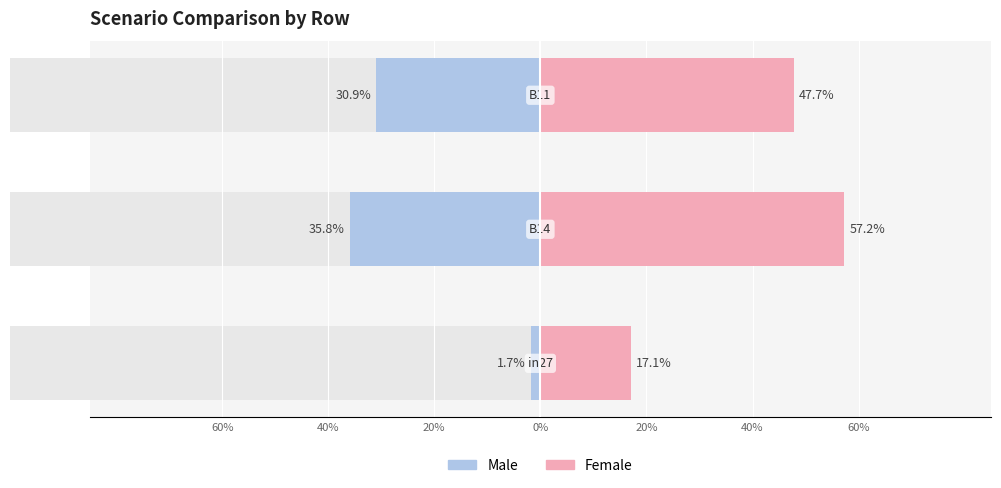

At how many categories does at least one series exceed 0?

3